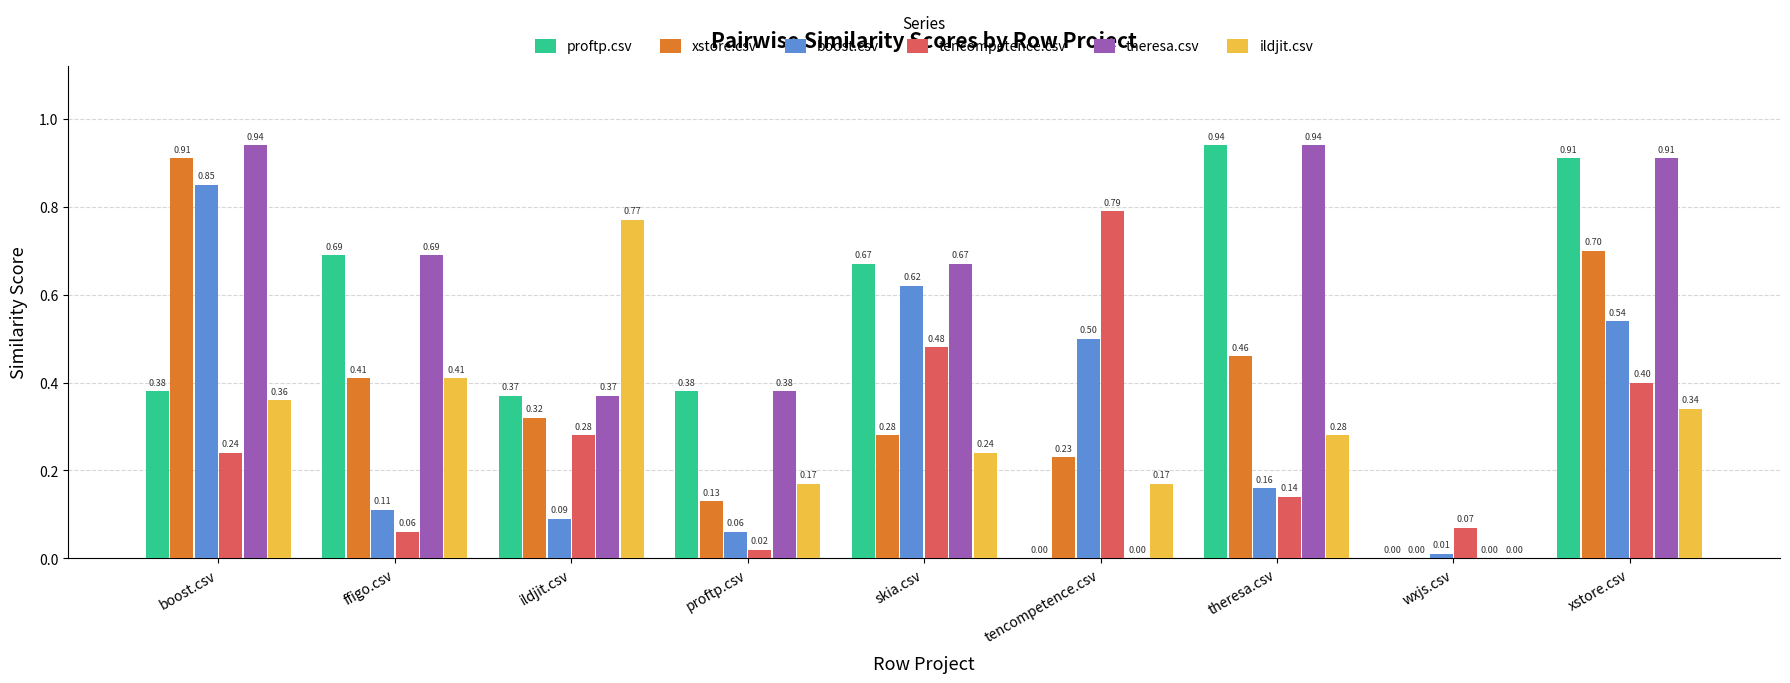

What is the sum of all boost.csv values?

2.9